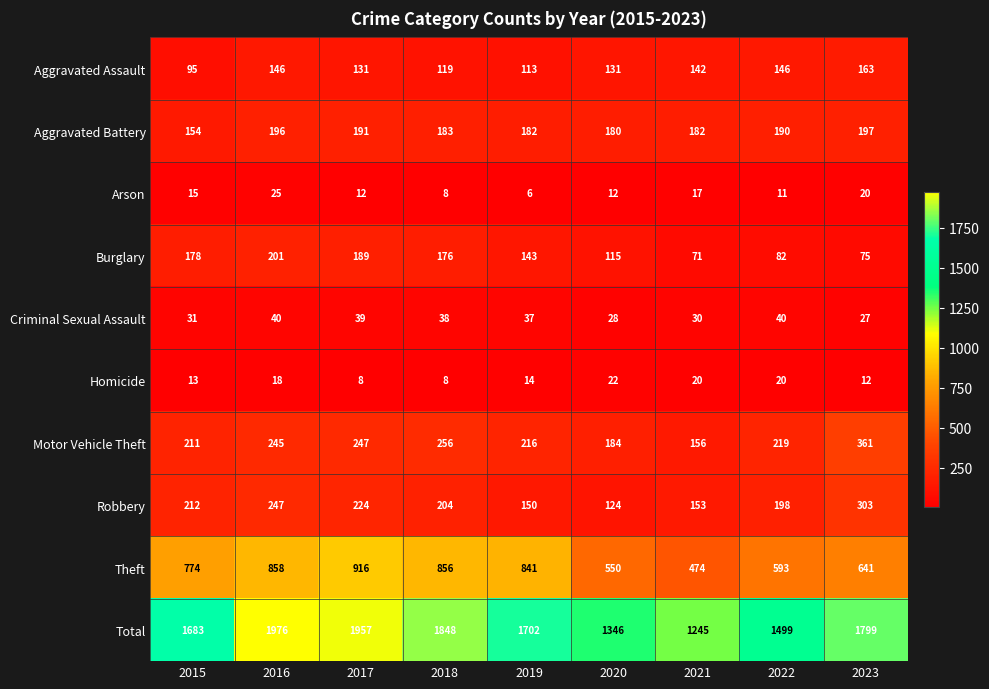

At which category is the sum across all series the highest?

2016